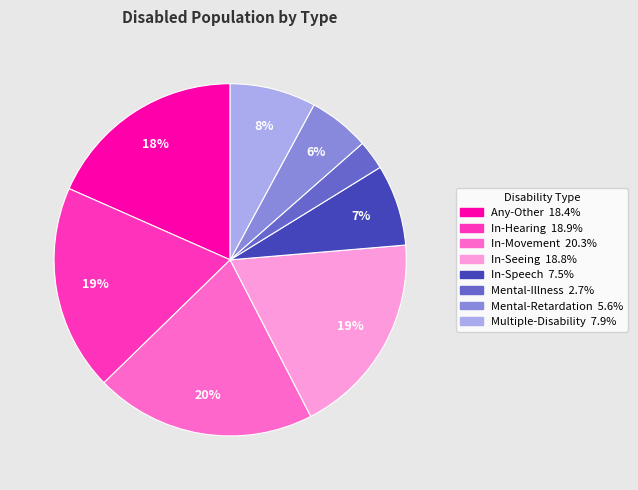

How many segments does this pie chart have?

8